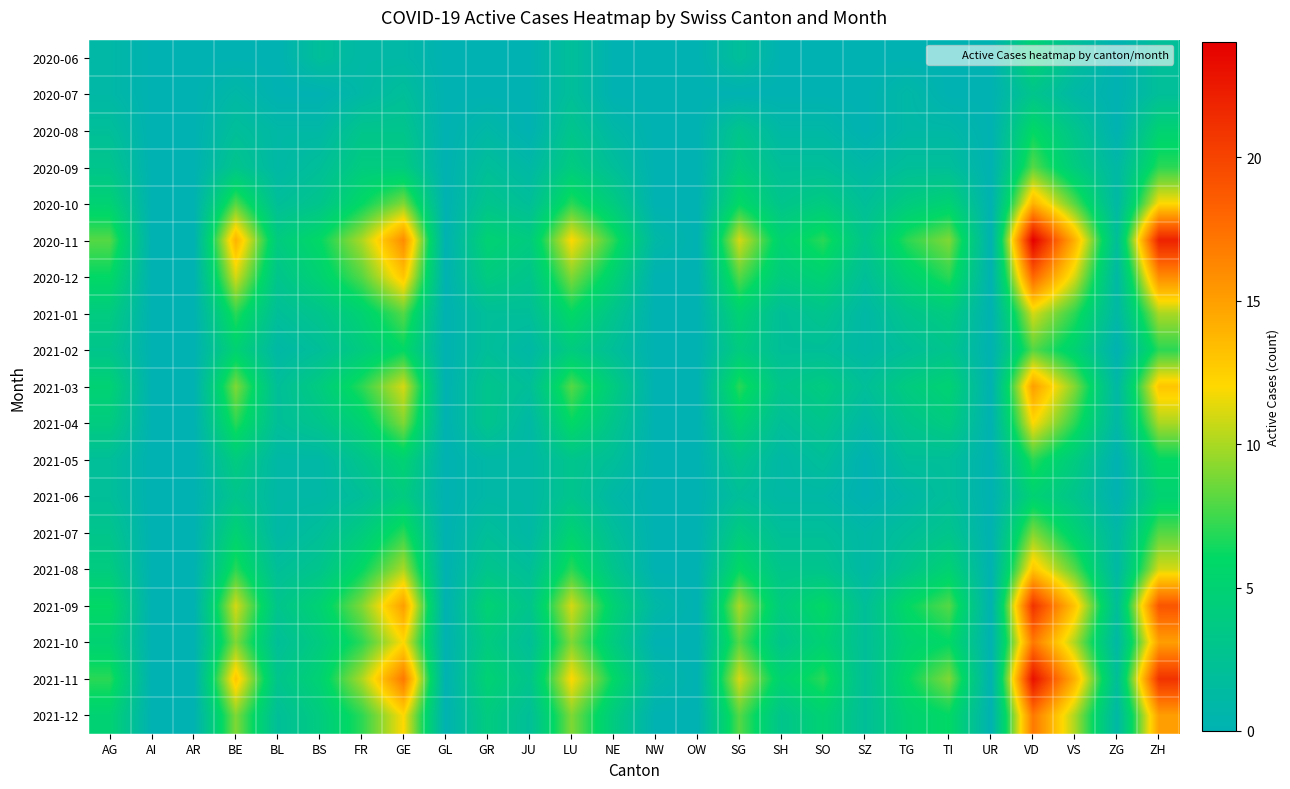

Which has a higher value, VS or NW?

VS